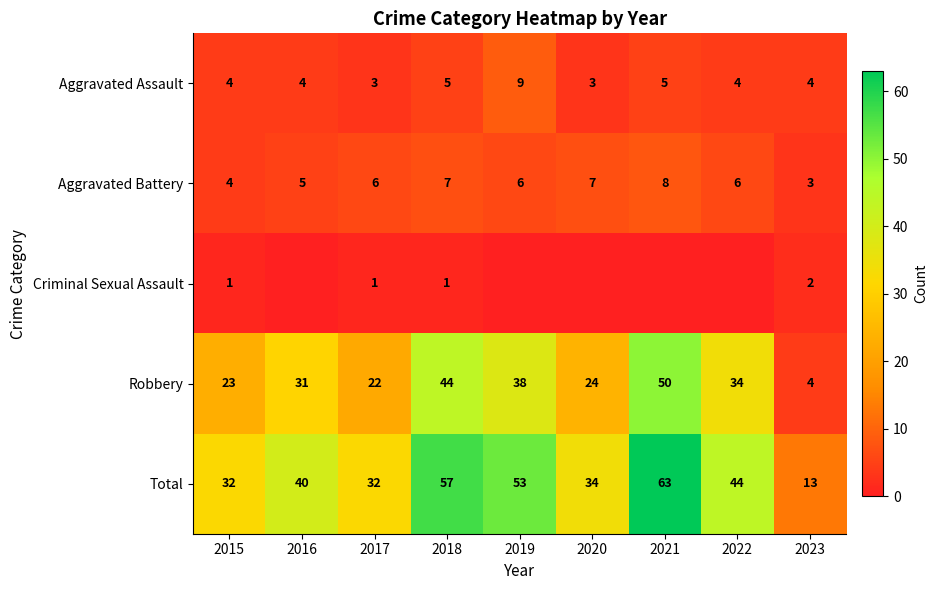

List the labels in order of Robbery value, smallest first.

2023, 2017, 2015, 2020, 2016, 2022, 2019, 2018, 2021